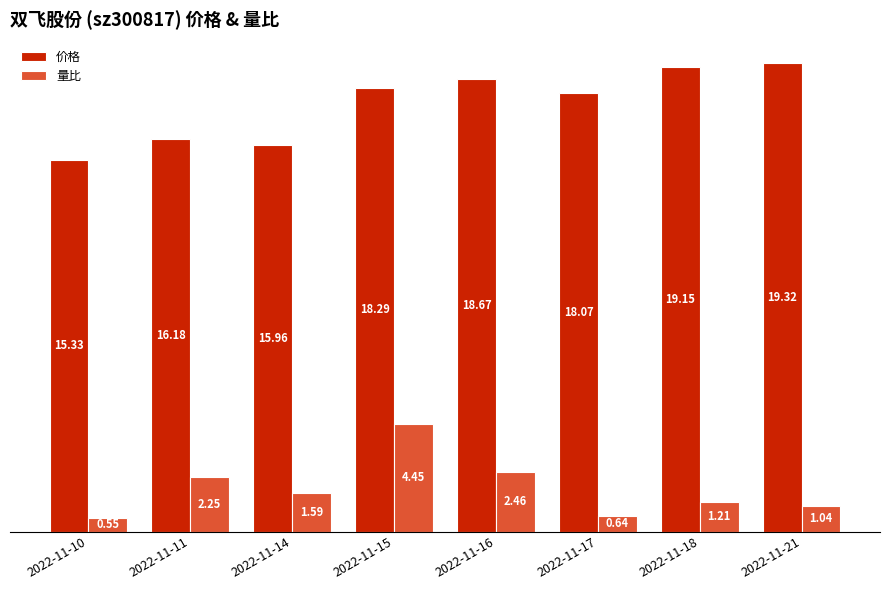

What is the average value of the 量比 series?

1.8